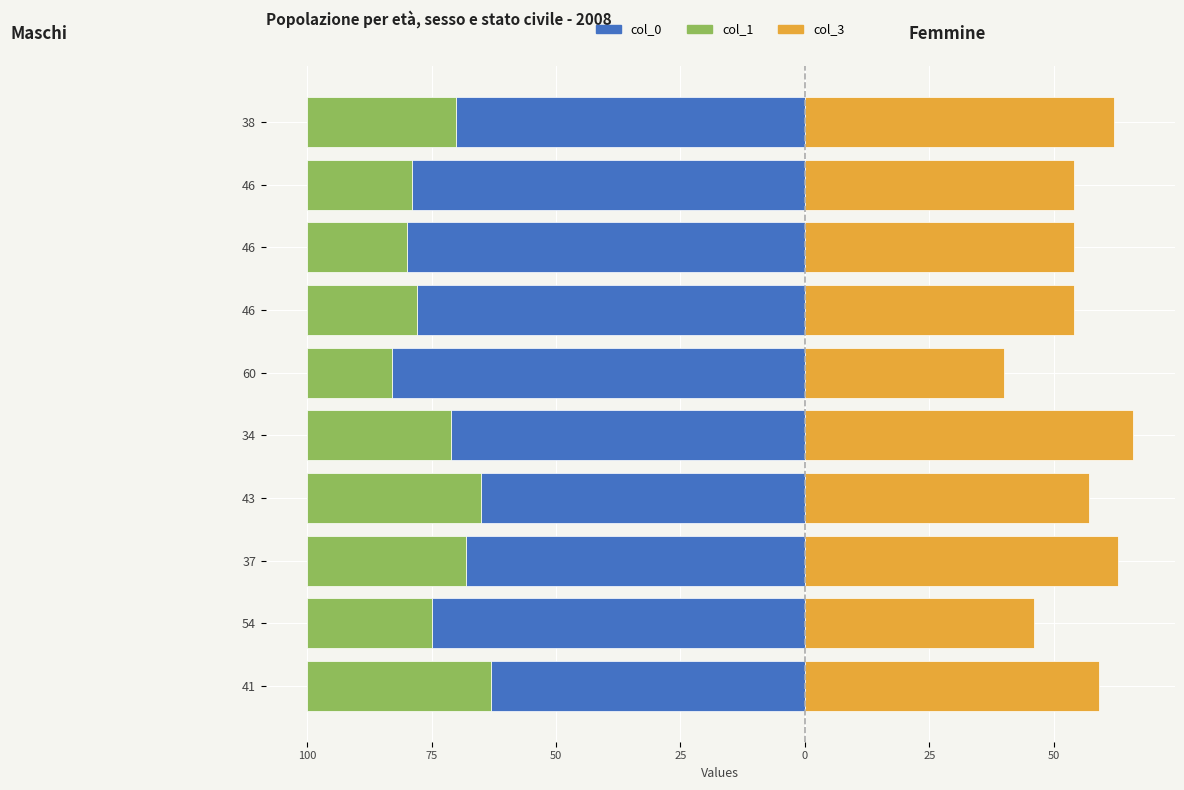

Reading left to right, extract all data points from this chart.

col_0: -63	-75	-68	-65	-71	-83	-78	-80	-79	-70
col_1: -37	-25	-32	-35	-29	-17	-22	-20	-21	-30
col_3: 59	46	63	57	66	40	54	54	54	62